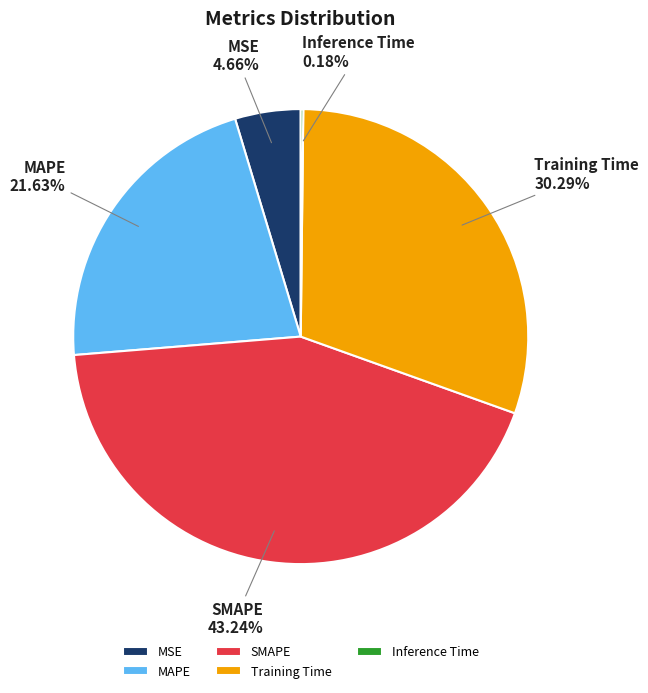

Is it true that MAPE is 35% of the pie?

False